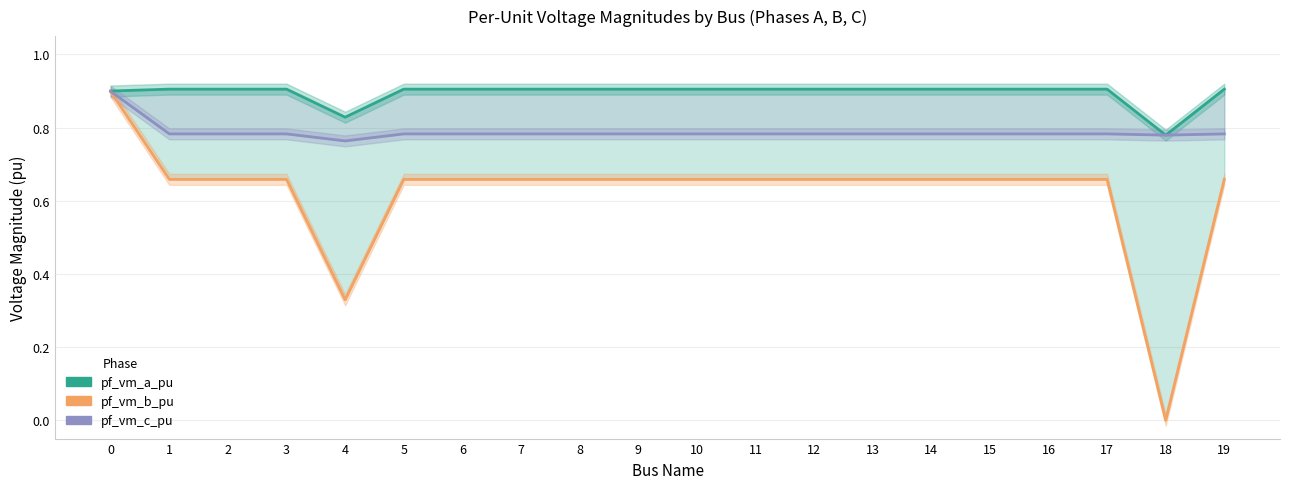

Reading left to right, transcribe all the data shown in this chart.

pf_vm_a_pu: 0.9	0.9	0.9	0.9	0.8	0.9	0.9	0.9	0.9	0.9	0.9	0.9	0.9	0.9	0.9	0.9	0.9	0.9	0.8	0.9
pf_vm_b_pu: 0.9	0.7	0.7	0.7	0.3	0.7	0.7	0.7	0.7	0.7	0.7	0.7	0.7	0.7	0.7	0.7	0.7	0.7	0.0	0.7
pf_vm_c_pu: 0.9	0.8	0.8	0.8	0.8	0.8	0.8	0.8	0.8	0.8	0.8	0.8	0.8	0.8	0.8	0.8	0.8	0.8	0.8	0.8